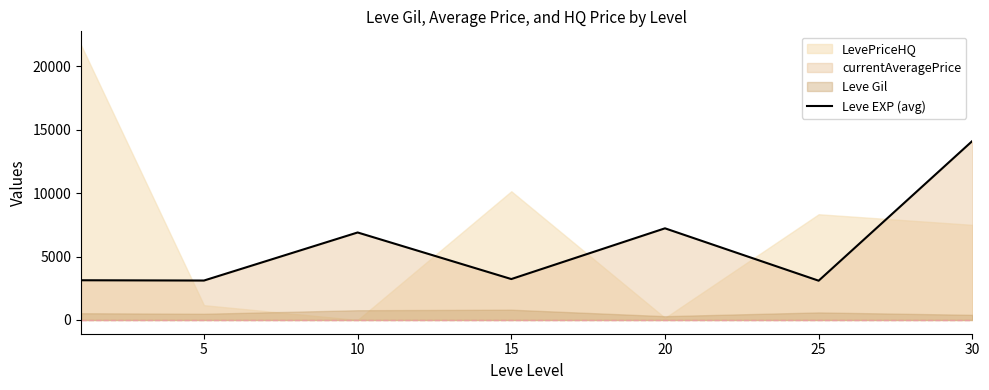

Does the chart have visible grid lines?

No